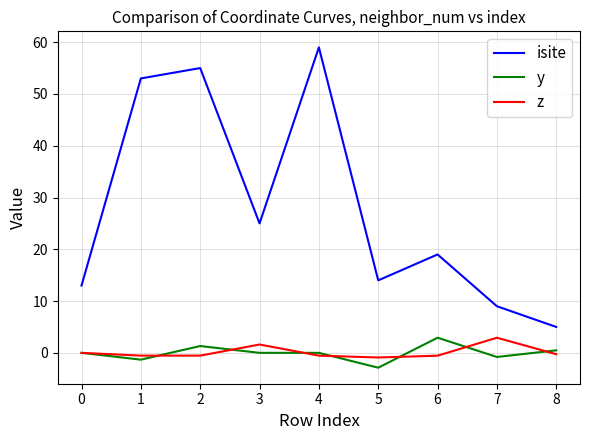

At how many categories does at least one series exceed 36?

3